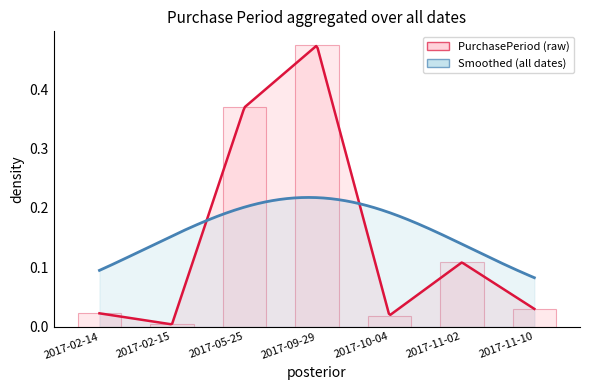

The value at 2017-09-29 is 0.7. True or false?

False